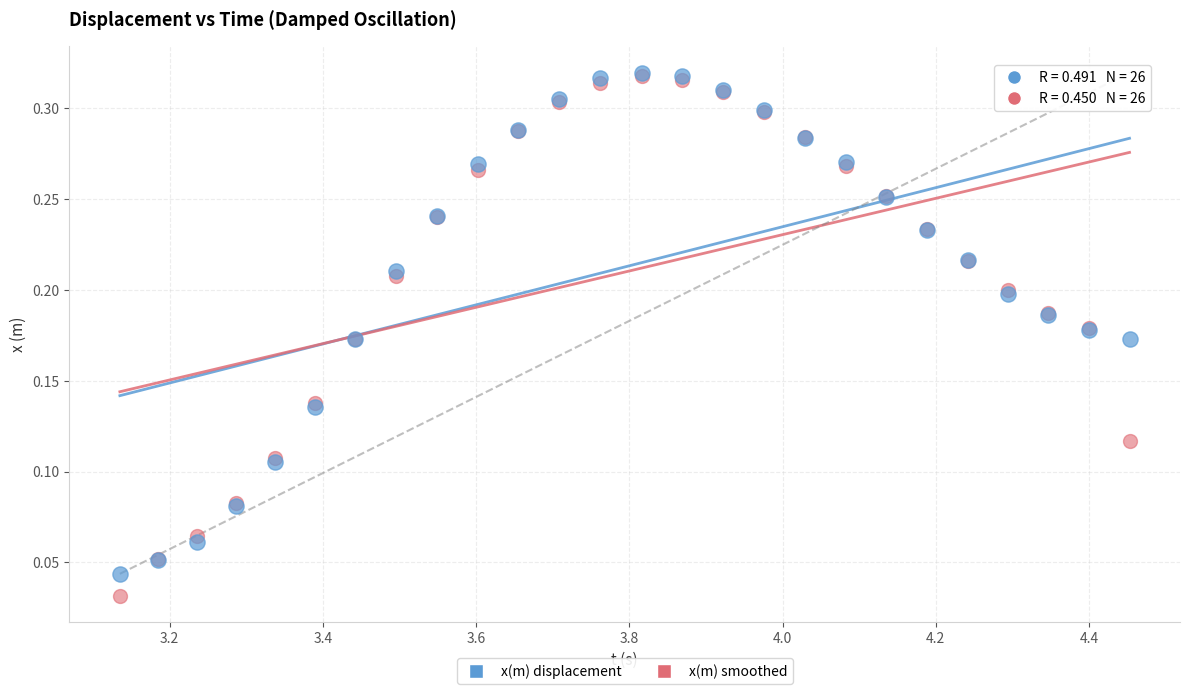

What are all the series names shown in the legend?

x(m) displacement, x(m) smoothed